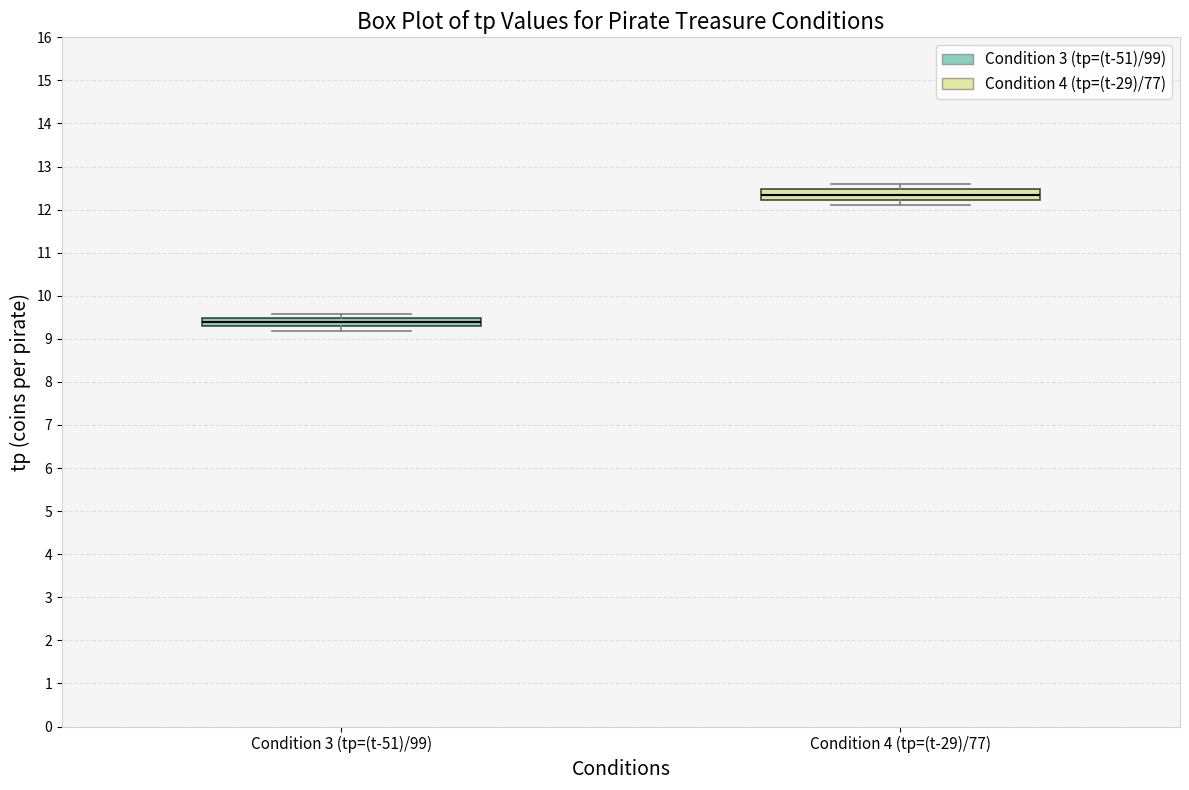

Where is the upper edge of the box for Condition 3 (tp=(t-51)/99) on the y-axis? The values are not printed on the chart, so give them approximately, as read against the axis.

9.5